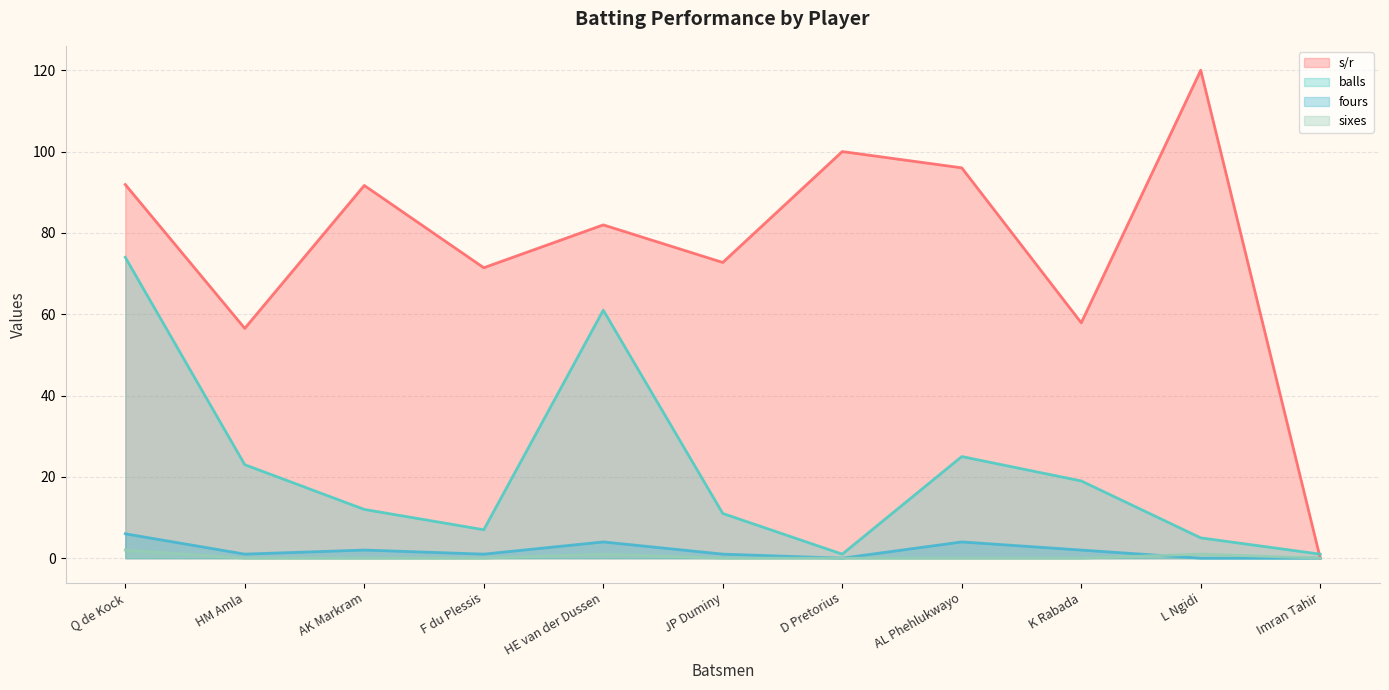

True or false: sixes has a value of -0.6 at HM Amla.

False